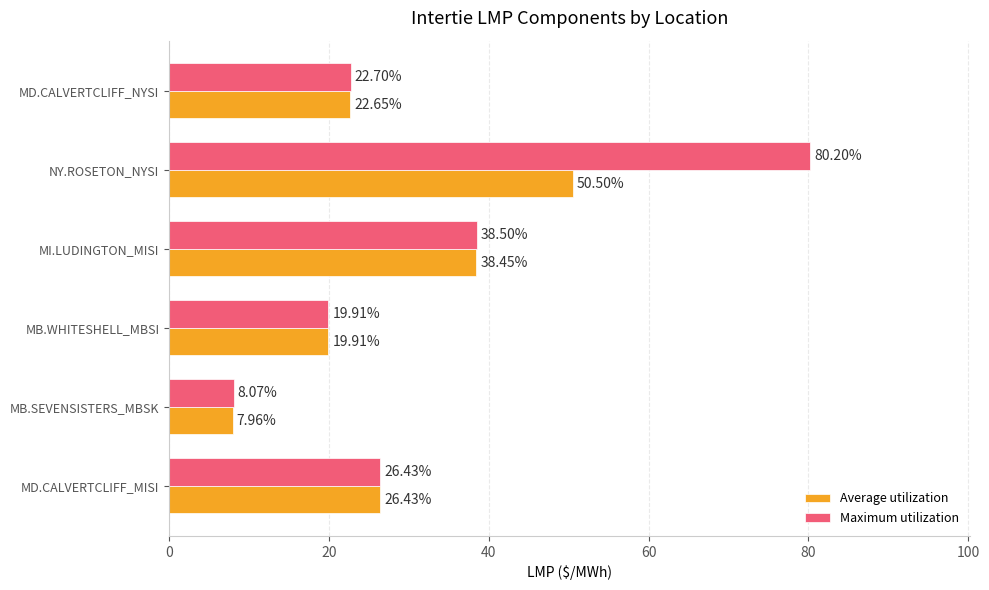

Which series has the largest total across all categories?

Maximum utilization